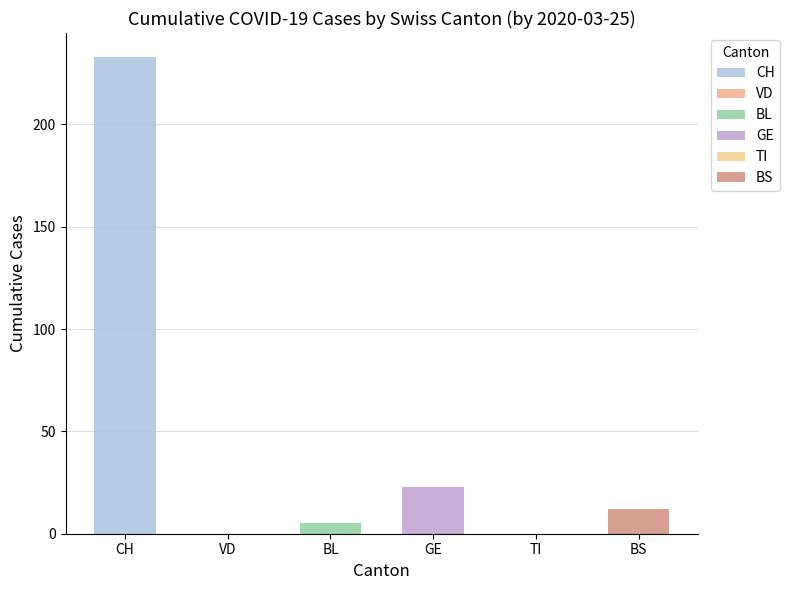

Which label corresponds to the largest value in the chart?

CH